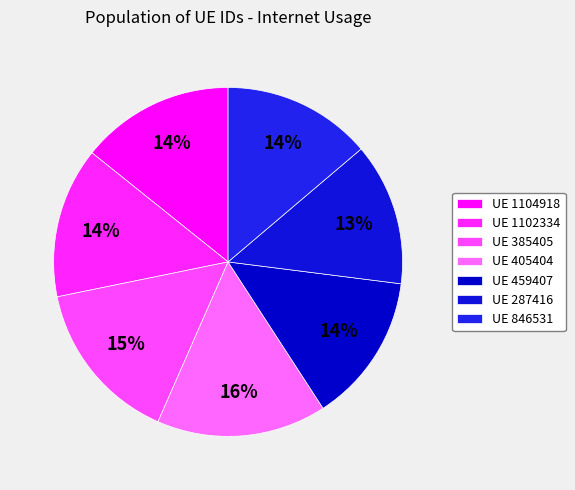

Does any single category account for the majority?

No